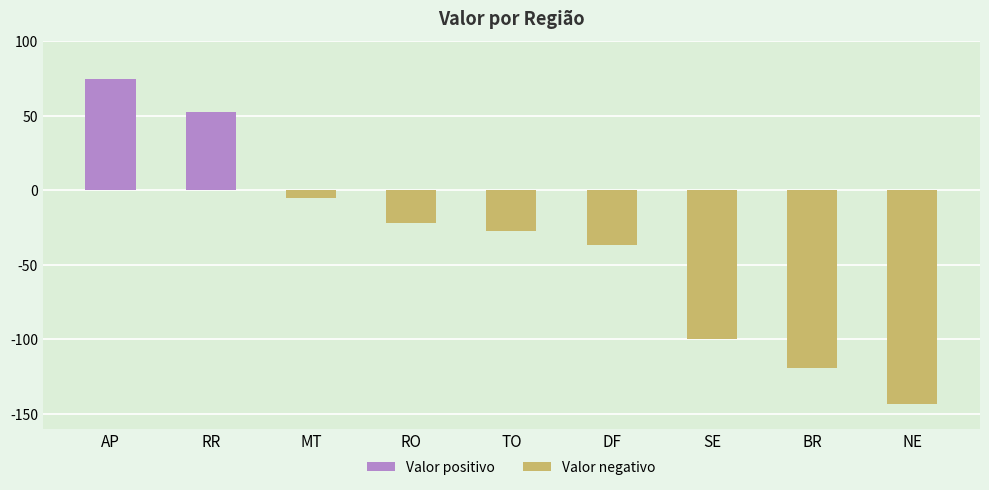

What is the label of the 2nd bar from the right?

BR